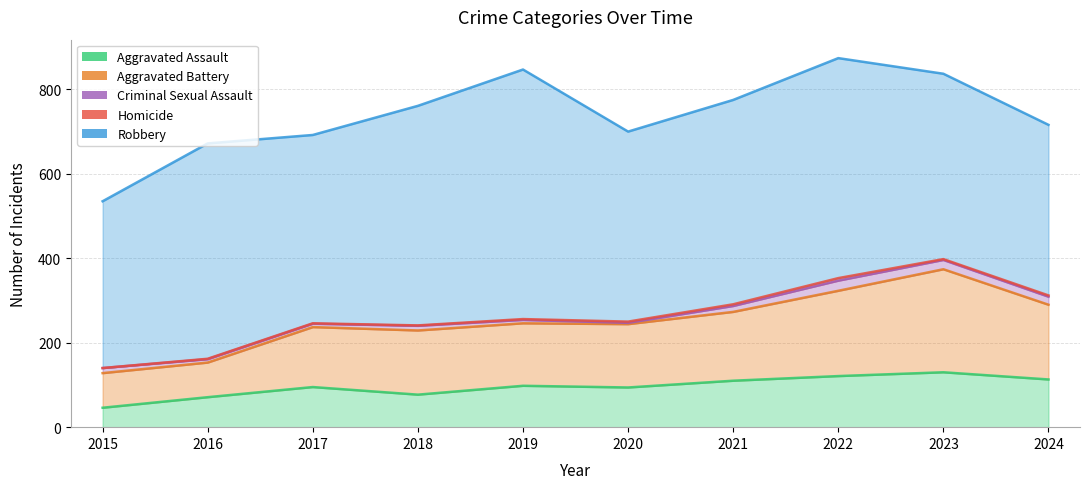

How many categories are shown in the chart?

10